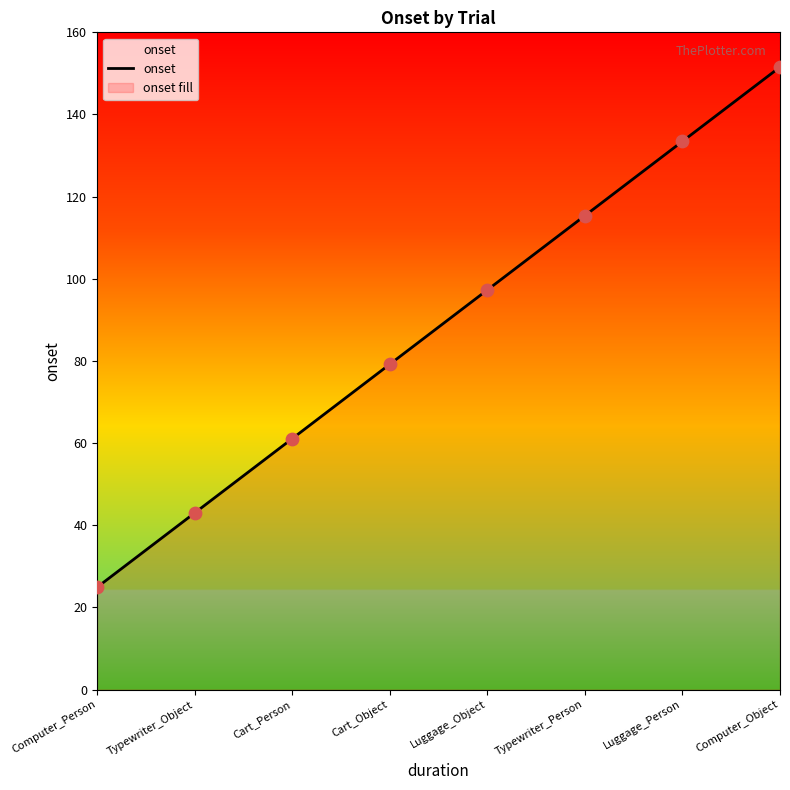

Which has a higher value, Typewriter_Person or Cart_Person?

Typewriter_Person